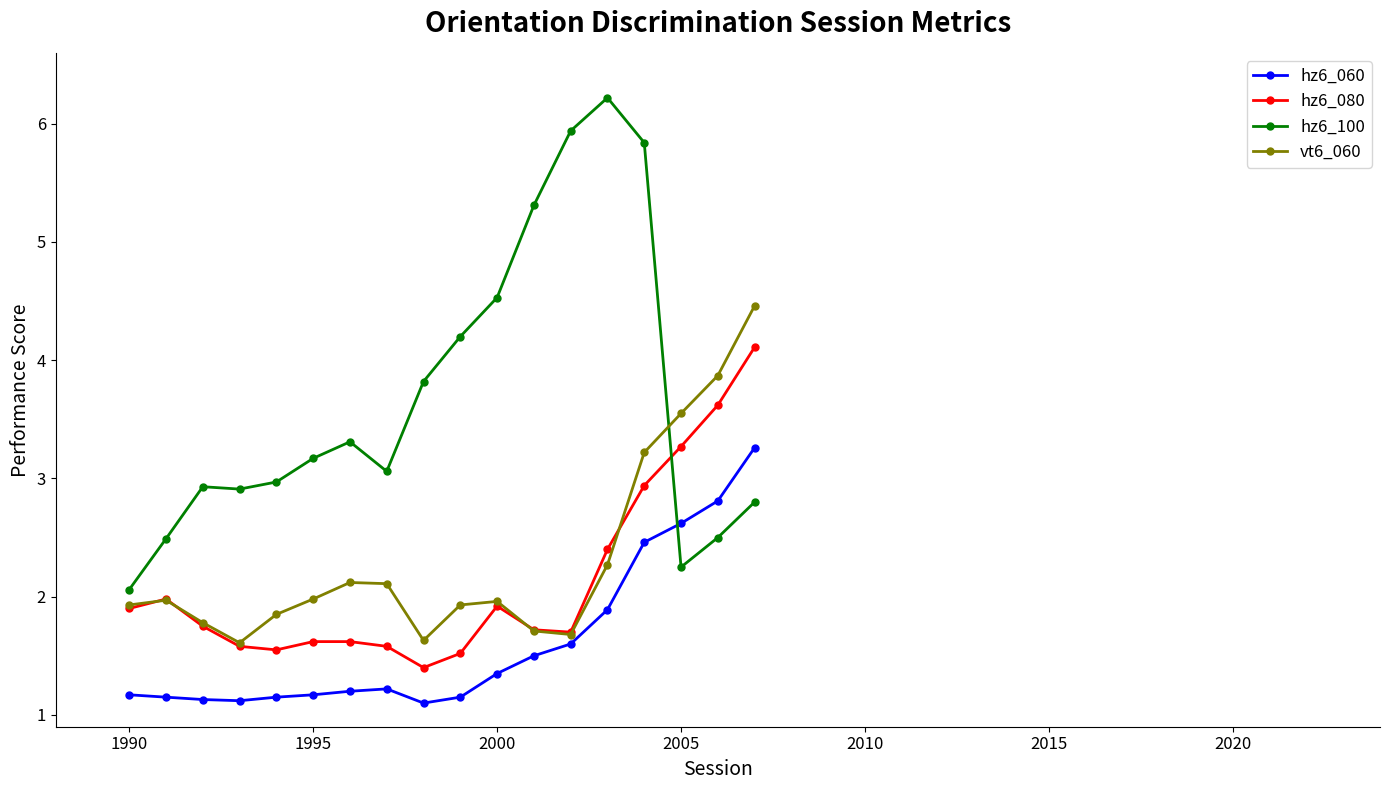

What are all the series names shown in the legend?

hz6_060, hz6_080, hz6_100, vt6_060